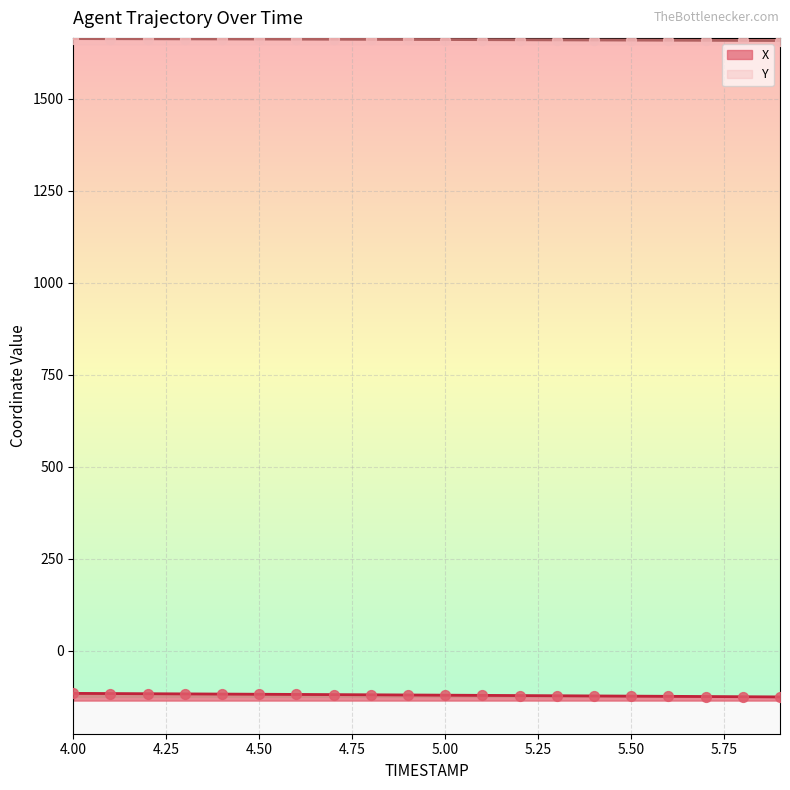

Which series reaches the minimum Y coordinate?

X